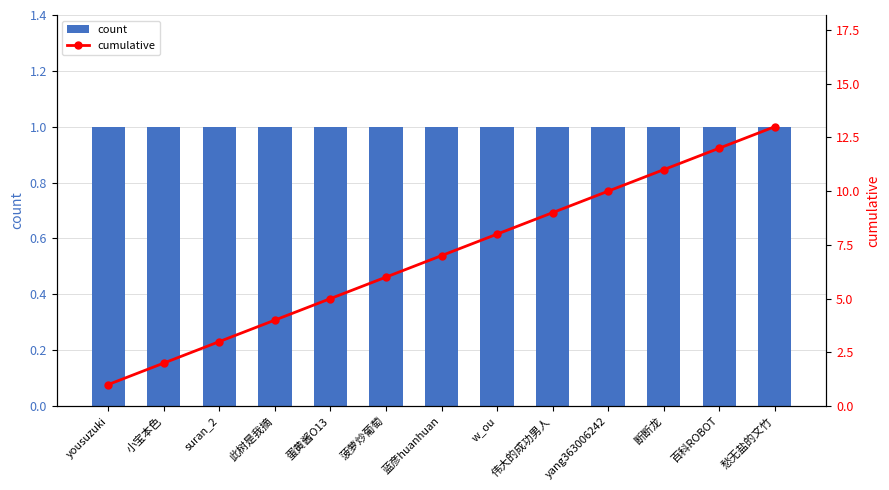

Does the chart contain any negative values?

No